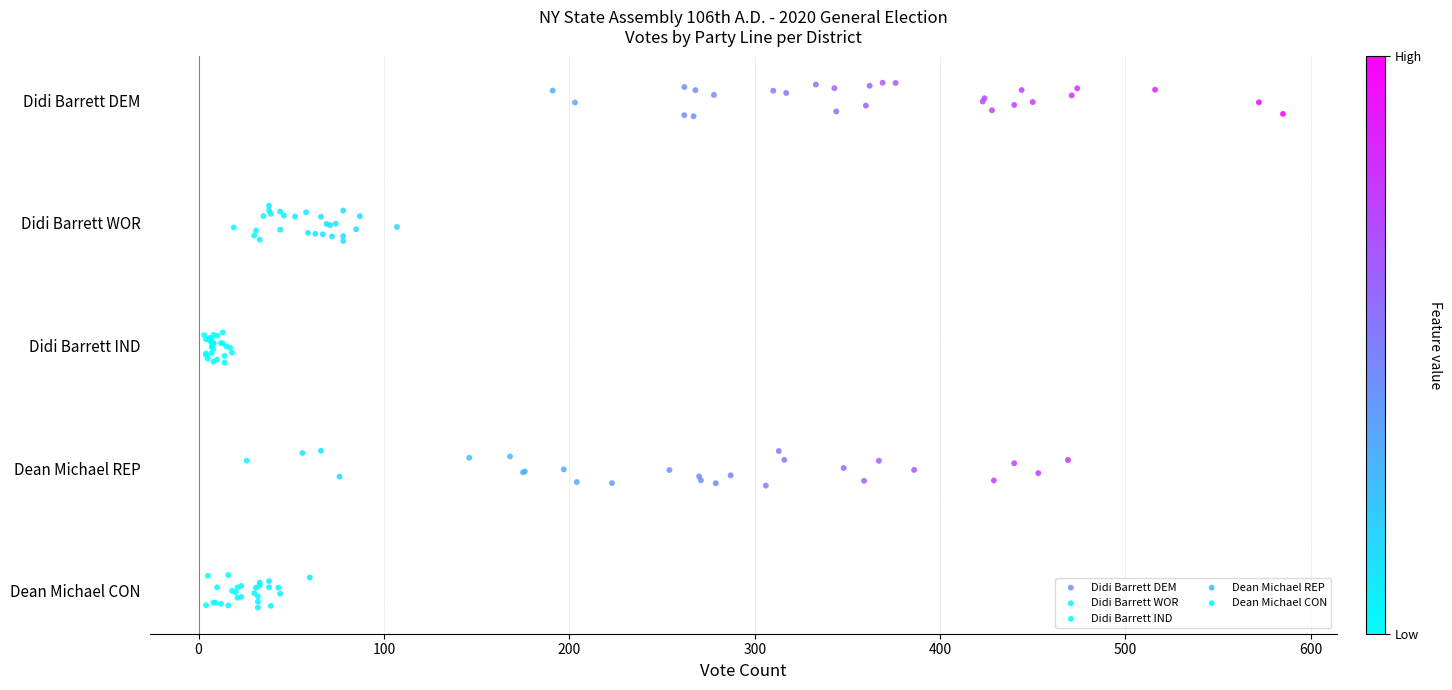

What are all the series names shown in the legend?

Didi Barrett DEM, Didi Barrett WOR, Didi Barrett IND, Dean Michael REP, Dean Michael CON